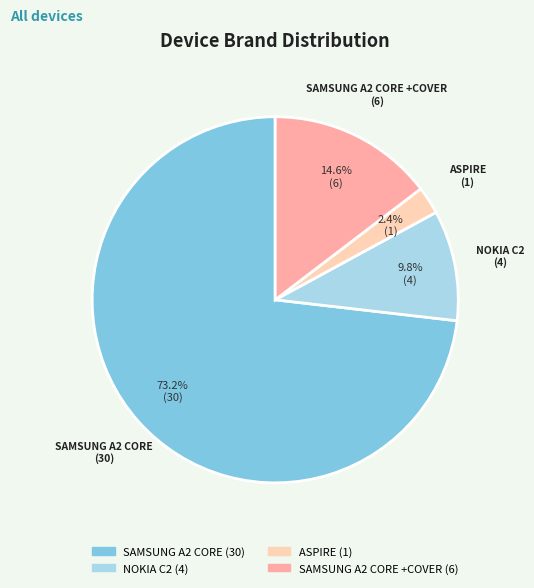

Is there any slice that represents more than half of the pie?

Yes